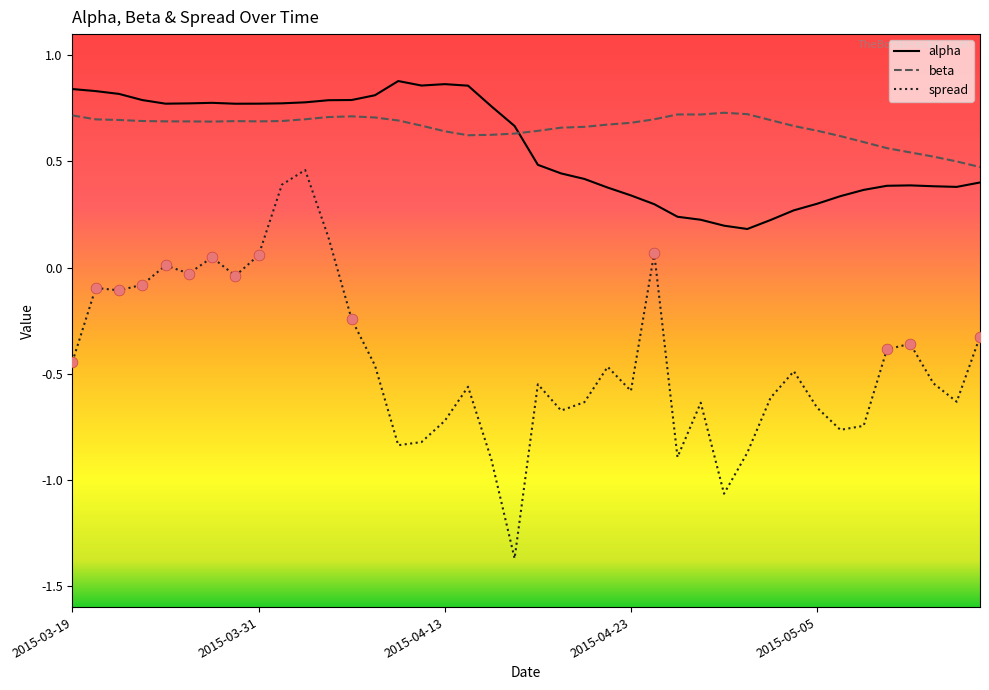

What are all the series names shown in the legend?

alpha, beta, spread